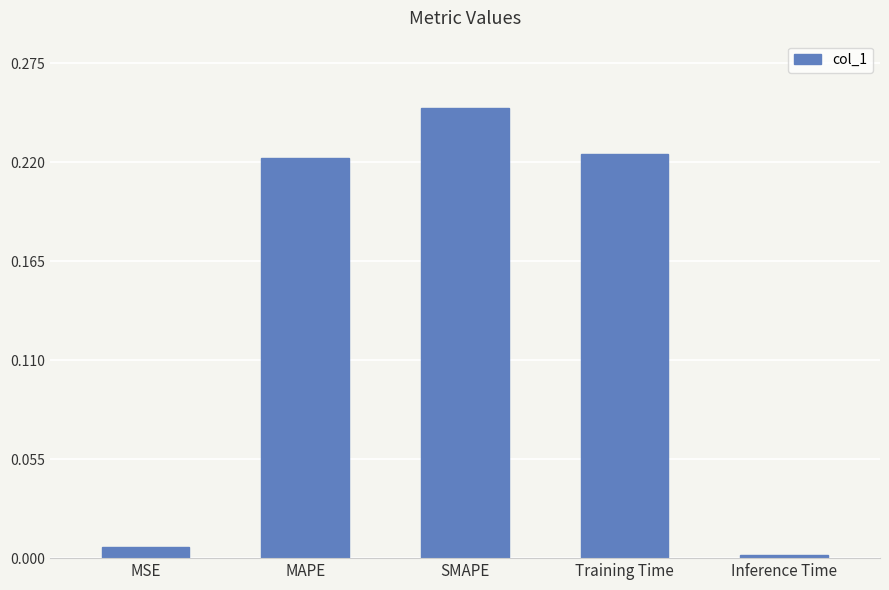

What is the sum of the values at MAPE and SMAPE?

0.5